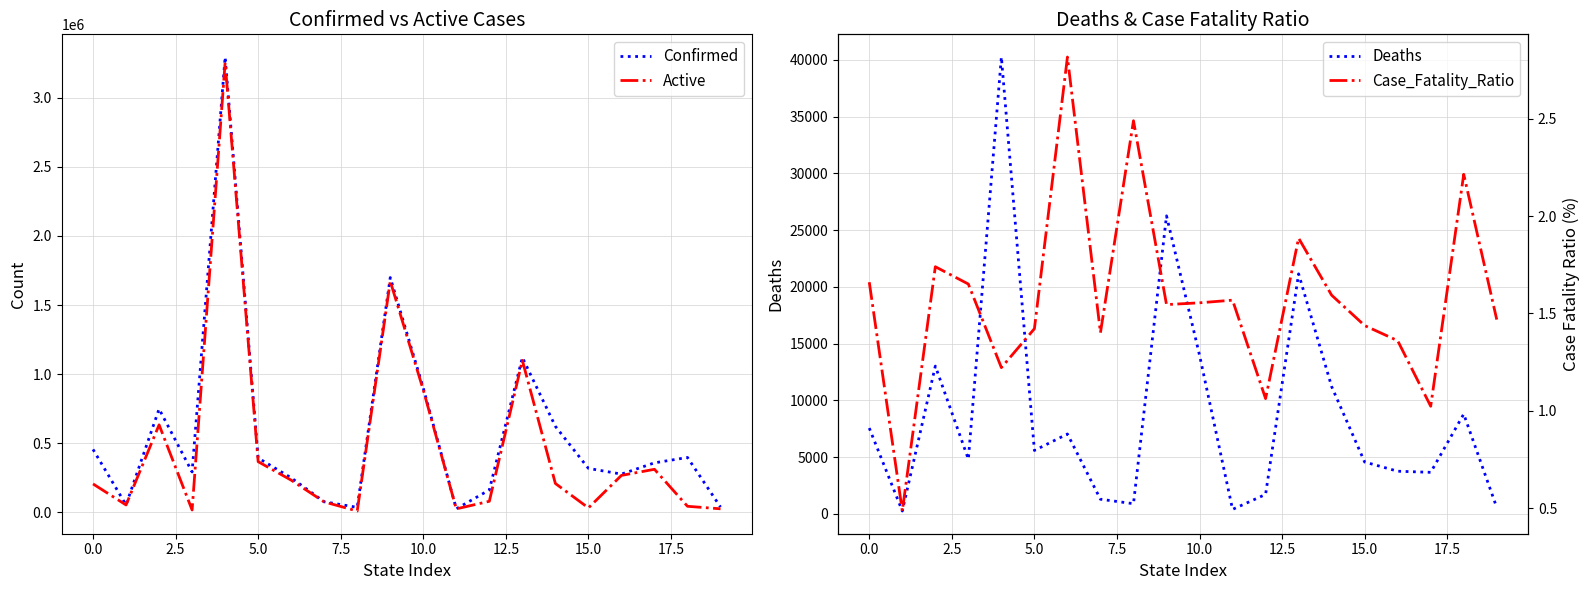

Which series changed the most between 7.5 and 17.5?

Confirmed